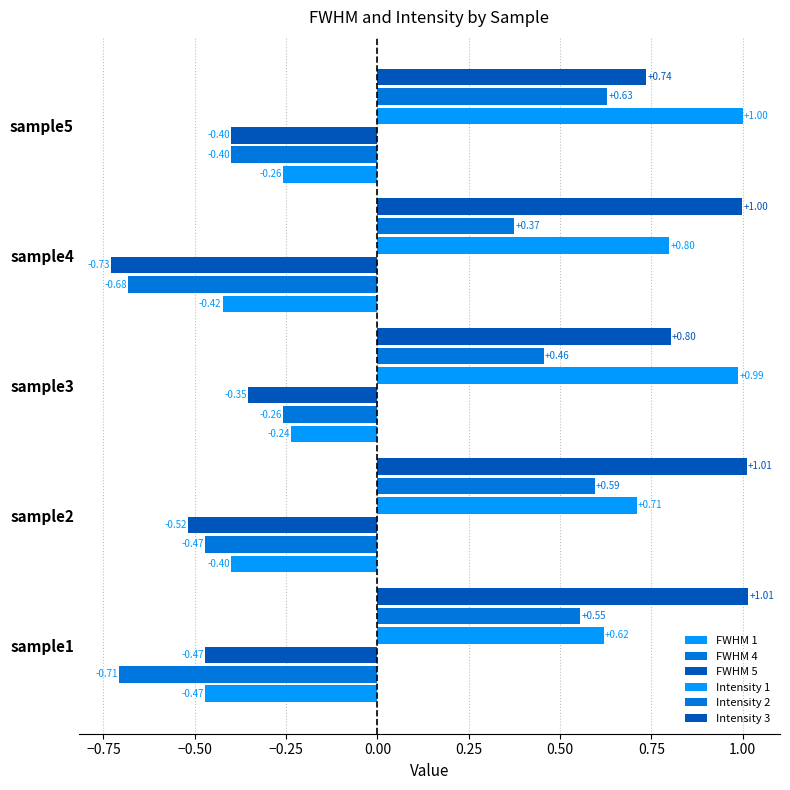

Reading left to right, transcribe all the data shown in this chart.

FWHM 1: -0.5	-0.4	-0.2	-0.4	-0.3
FWHM 4: -0.7	-0.5	-0.3	-0.7	-0.4
FWHM 5: -0.5	-0.5	-0.4	-0.7	-0.4
Intensity 1: 0.6	0.7	1.0	0.8	1.0
Intensity 2: 0.6	0.6	0.5	0.4	0.6
Intensity 3: 1.0	1.0	0.8	1.0	0.7